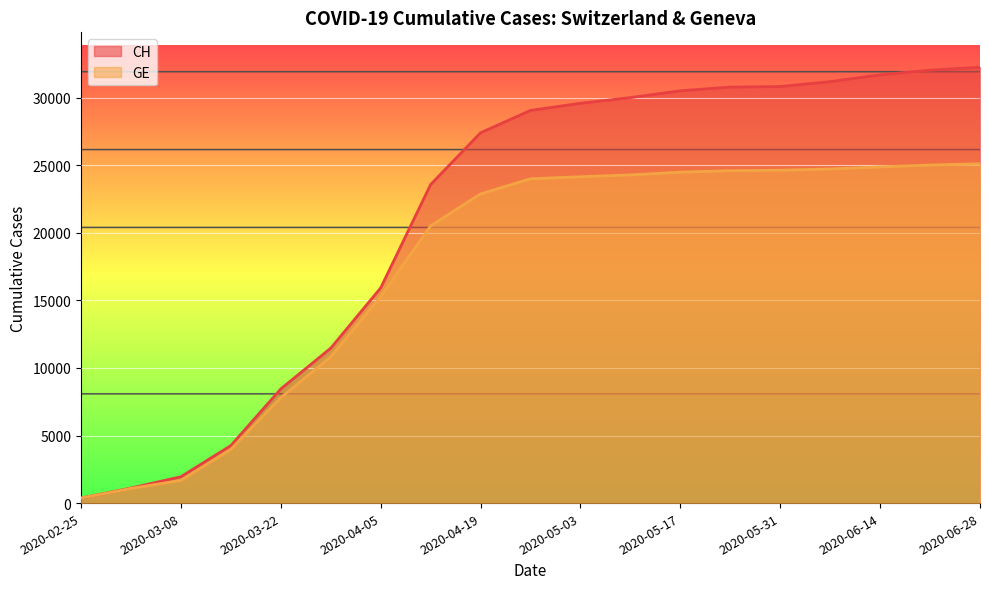

What are all the series names shown in the legend?

CH, GE